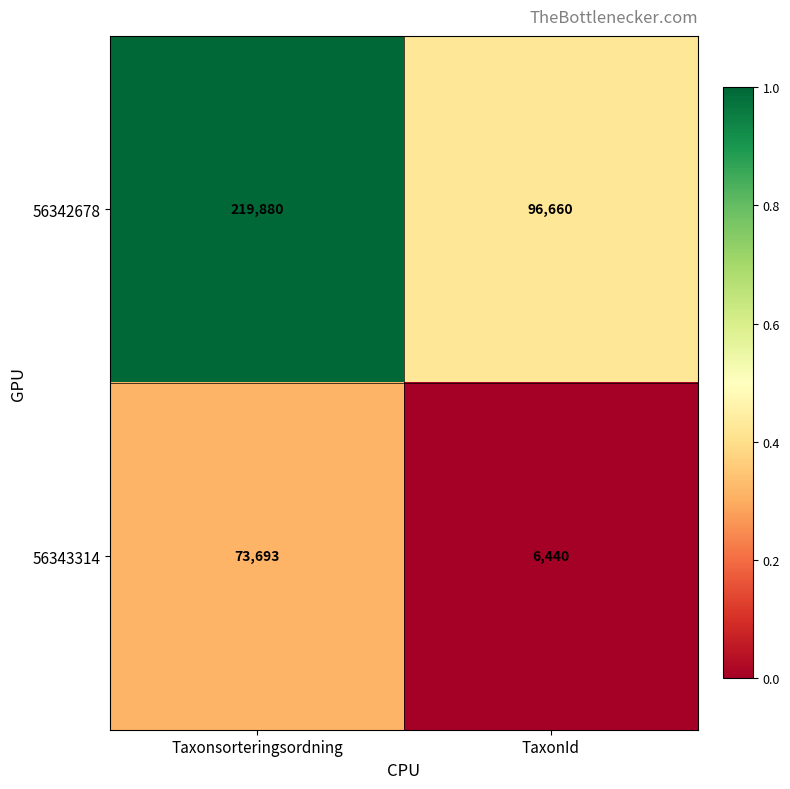

Rank the series by their average value, from lowest to highest.

56343314, 56342678